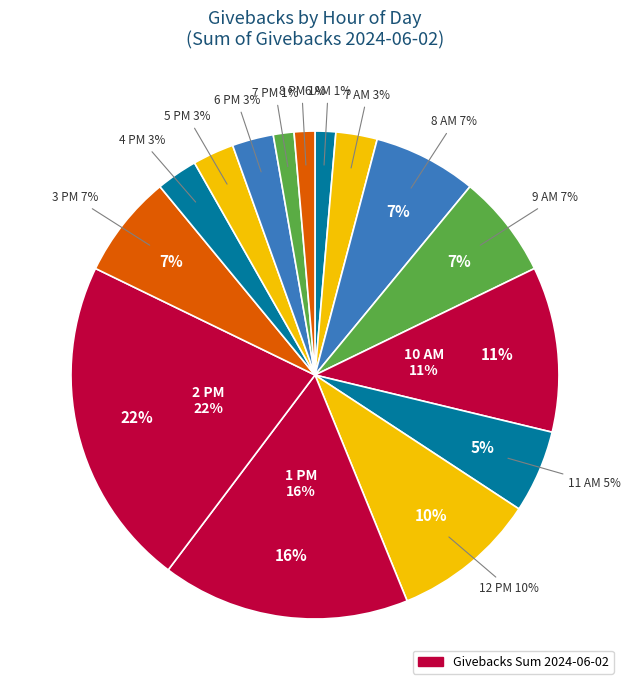

Does 7 PM account for over 50% of the chart?

No